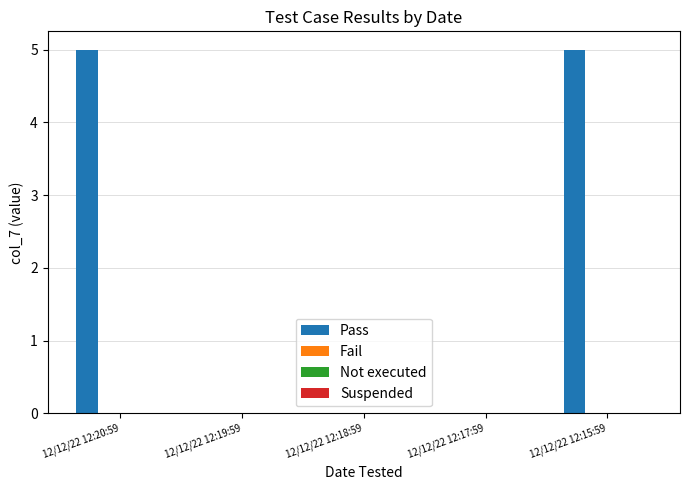

What is the sum of all values?

10